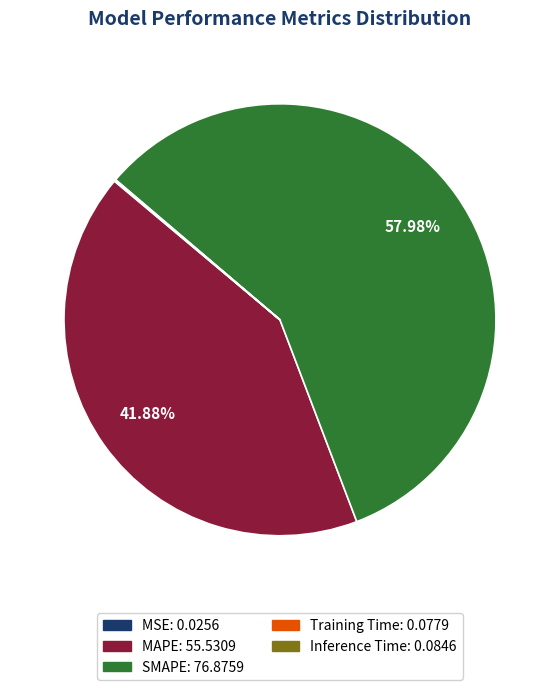

Which slice is the largest?

SMAPE